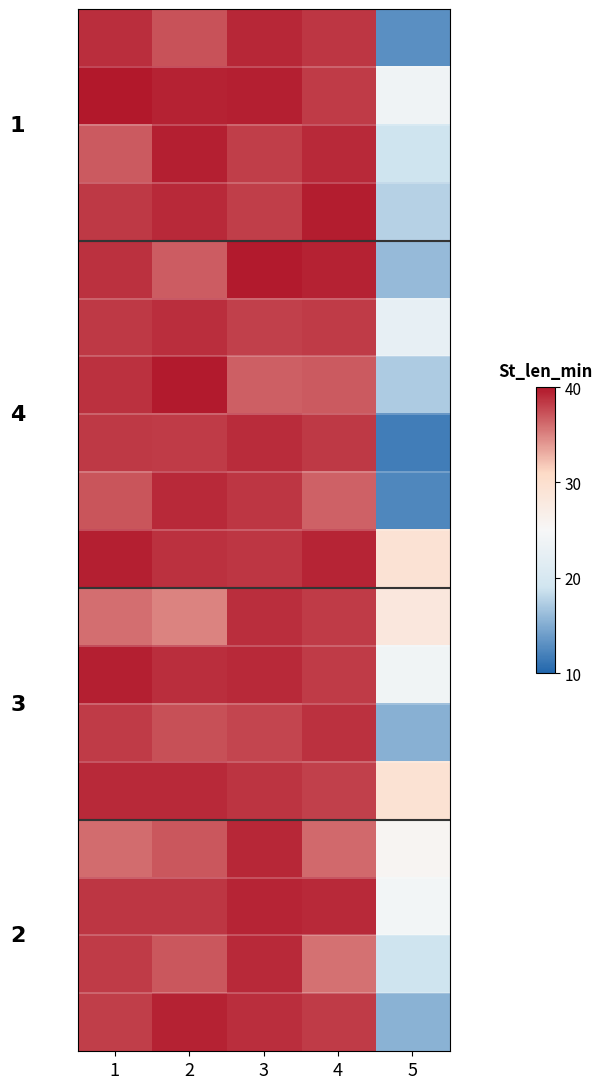

What is the spread (max minus min) of values at 4?

3.8